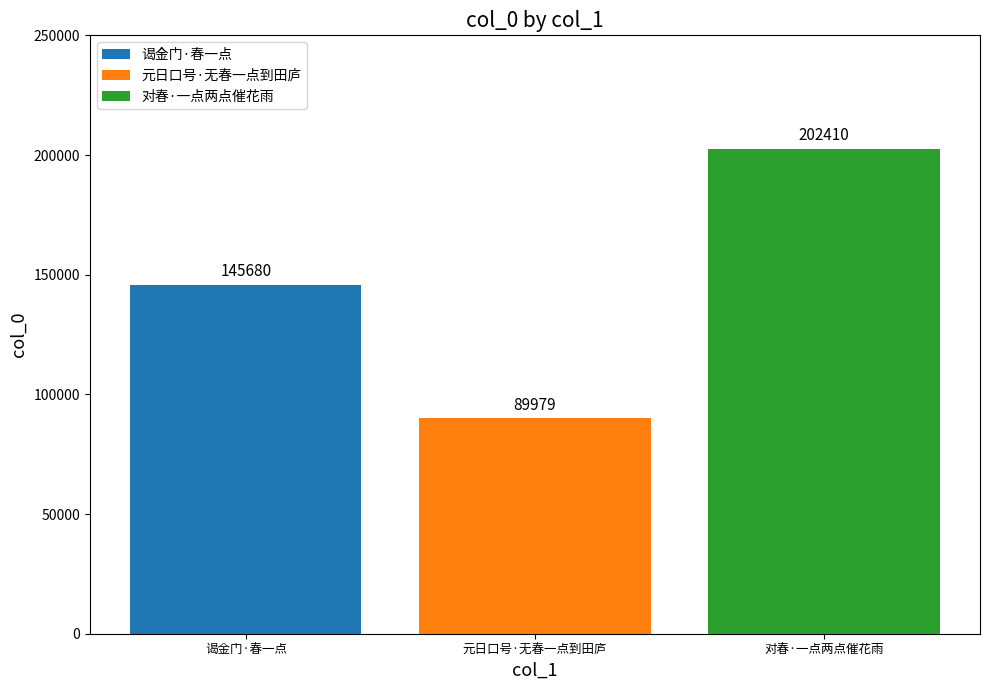

What is the spread (max minus min) of values at 元日口号·无春一点到田庐?

112431